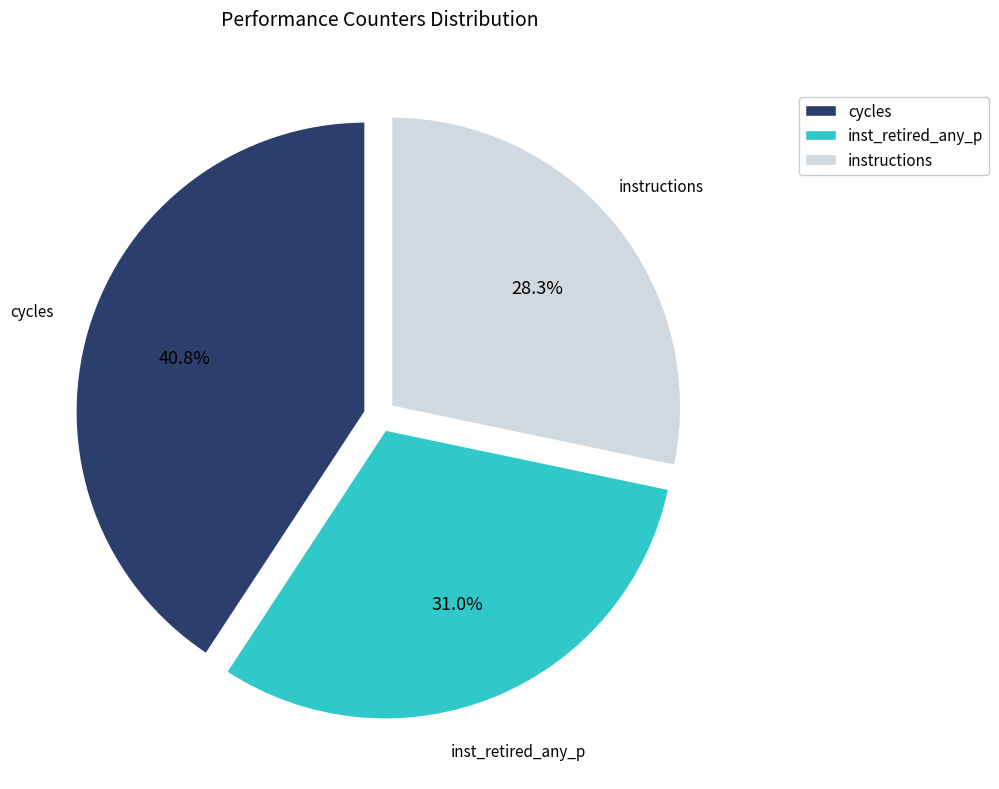

To the nearest percent, what is the difference between the largest and smallest slice percentages?

12%